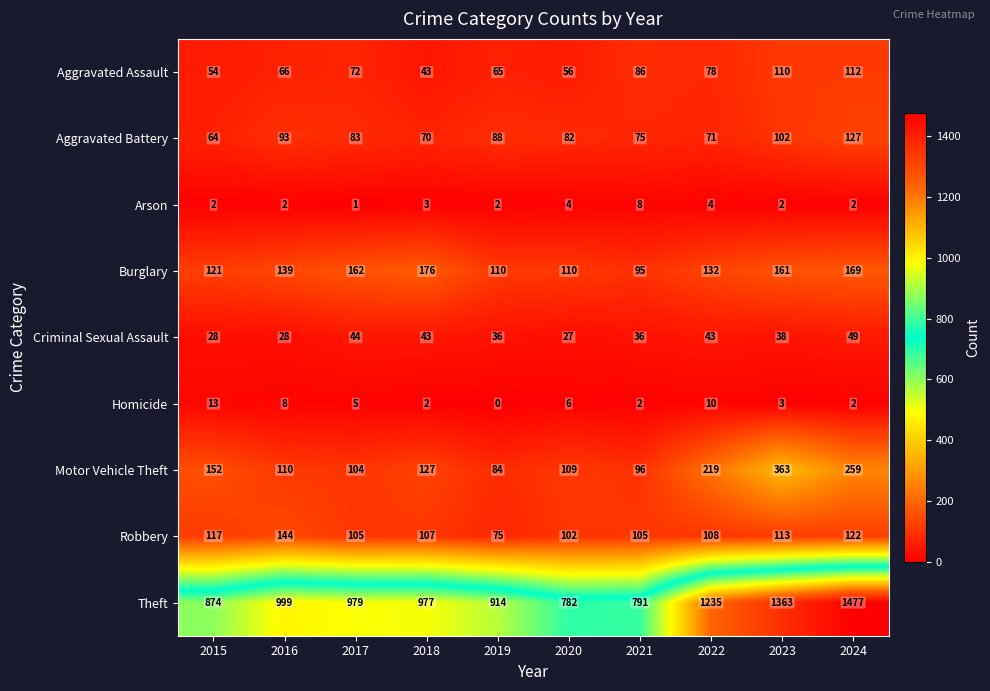

How many categories are shown in the chart?

10